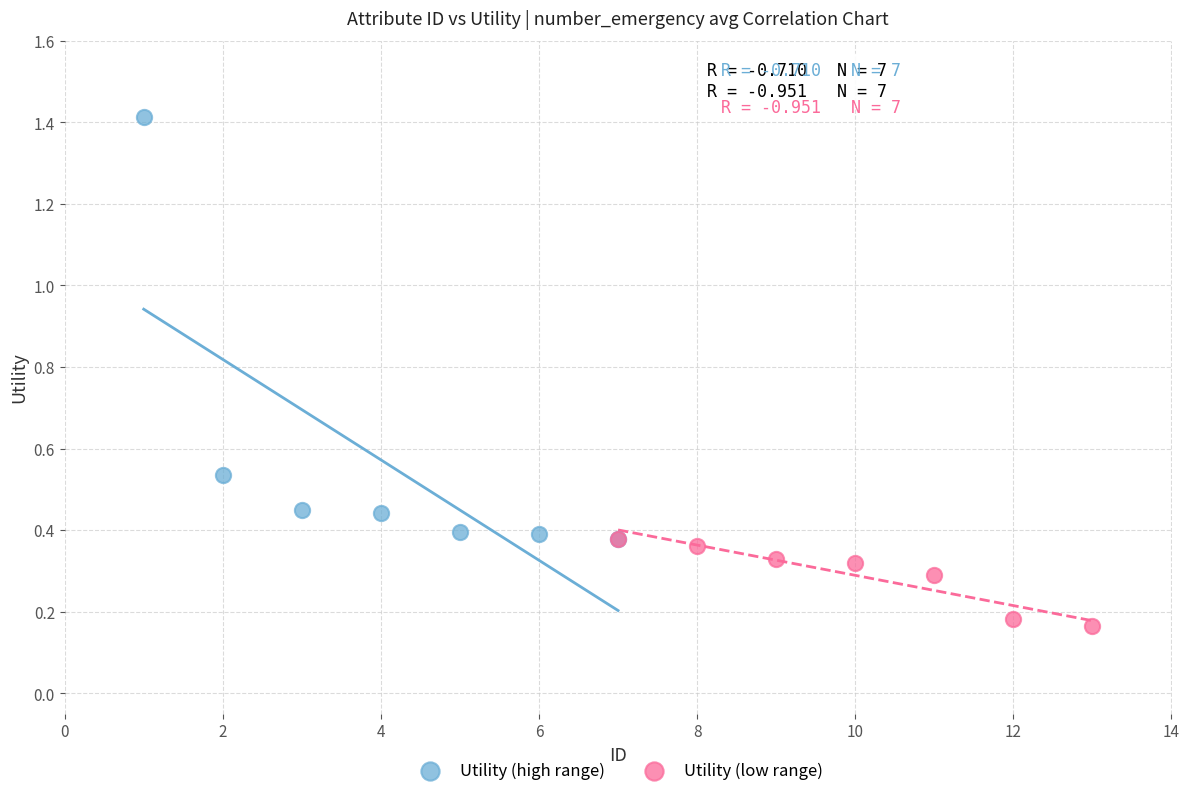

What are all the series names shown in the legend?

Utility (high range), Utility (low range)